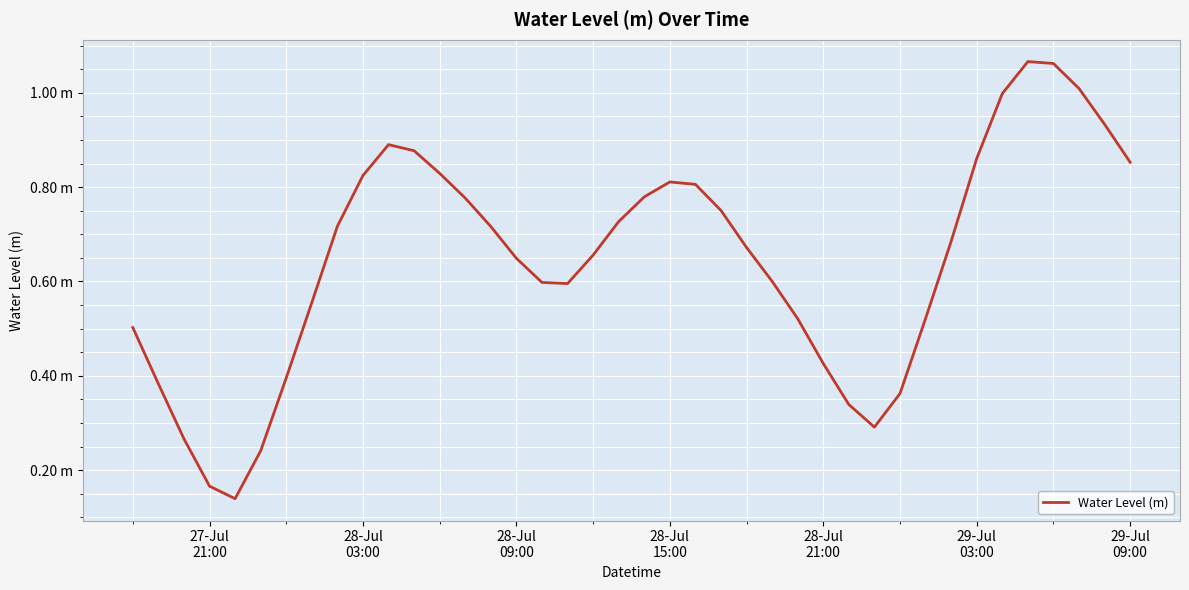

Does the chart display data point markers on the line(s)?

No